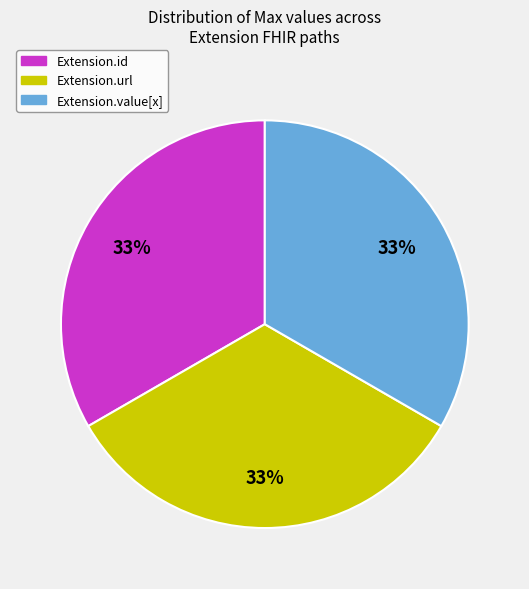

Is there any slice that represents more than half of the pie?

No